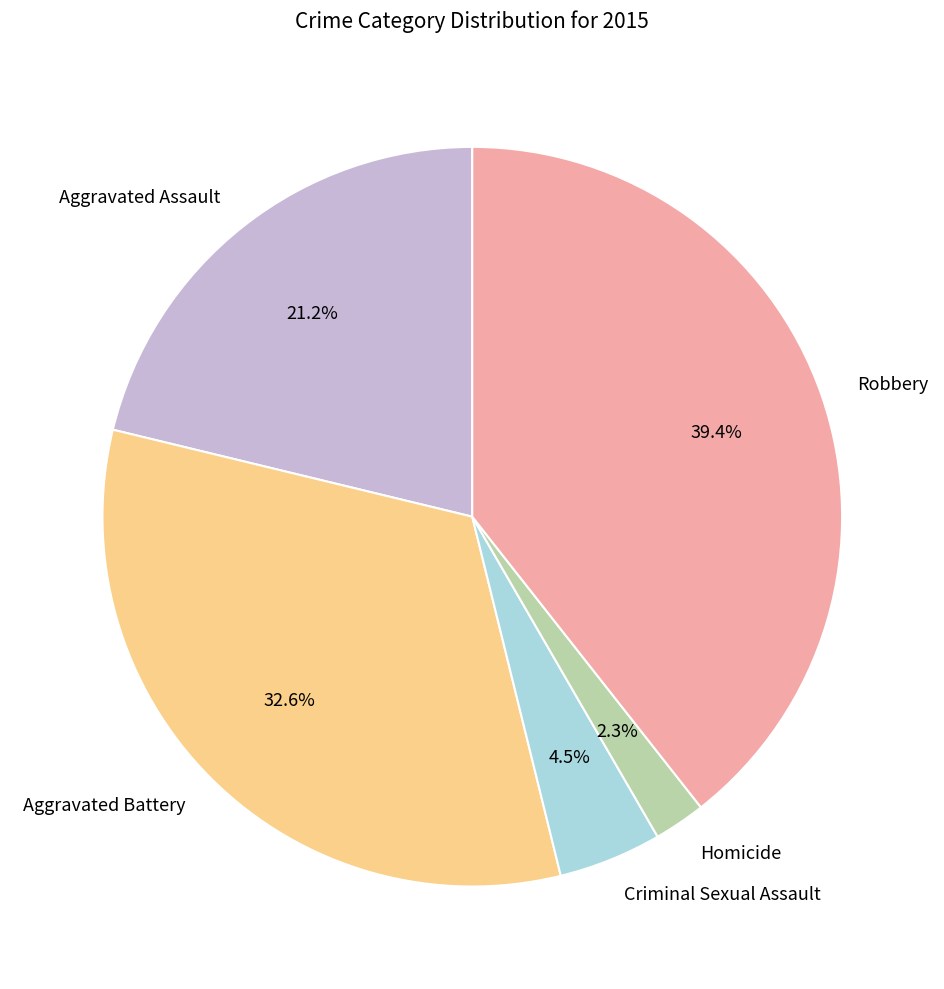

Rank the categories by value from highest to lowest.

Robbery, Aggravated Battery, Aggravated Assault, Criminal Sexual Assault, Homicide